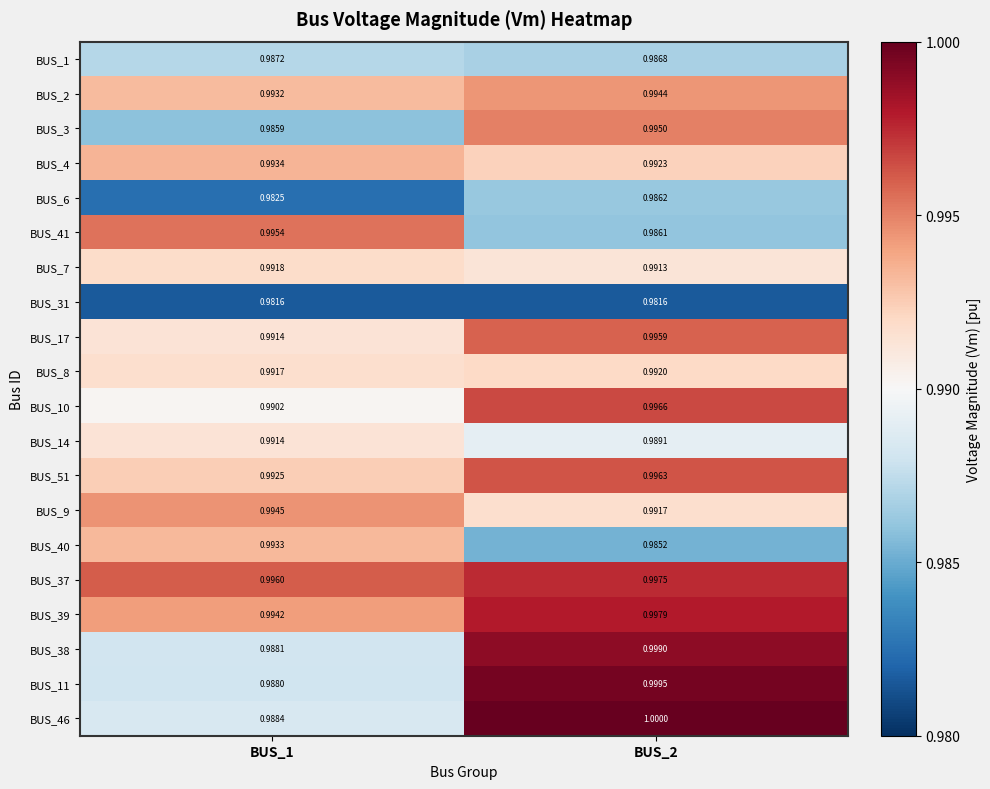

Is the value of BUS_8 at BUS_2 greater than the value of BUS_4 at BUS_1?

No